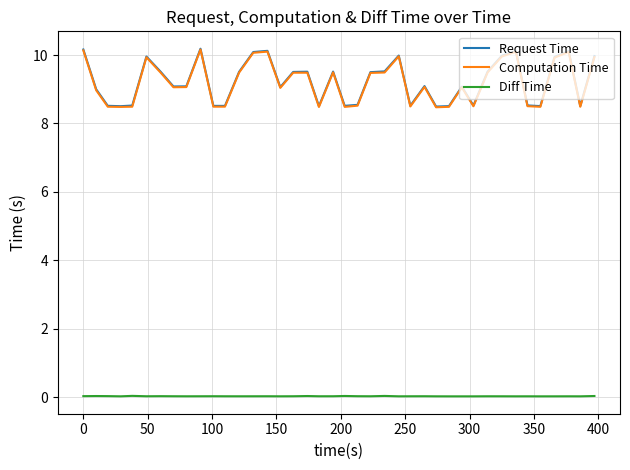

What is the minimum value for Computation Time?

8.5